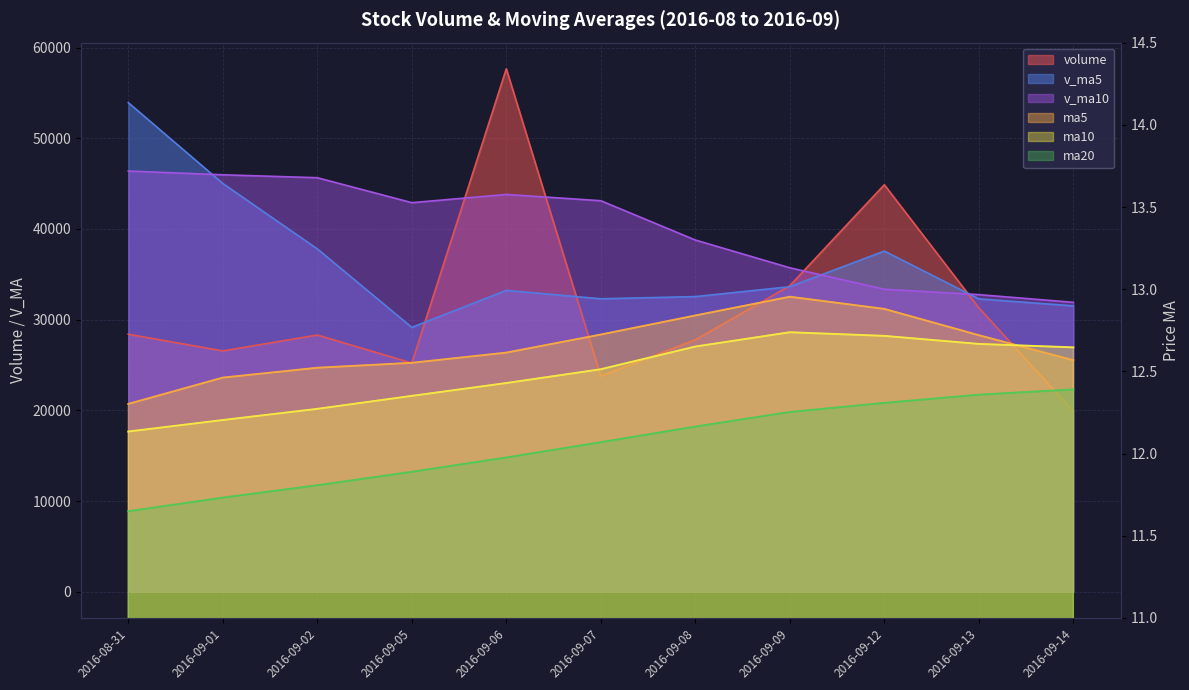

At which category does the chart reach its peak across all series?

2016-09-06